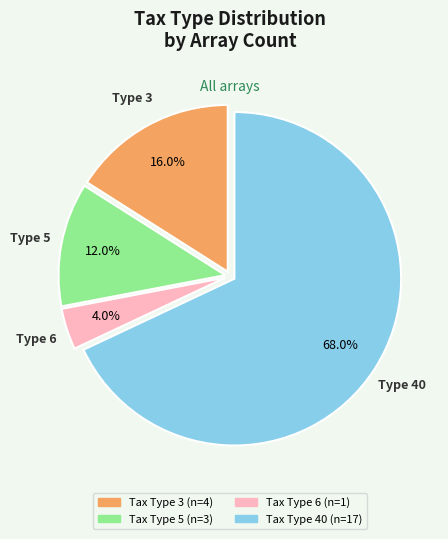

Is there any slice that represents more than half of the pie?

Yes